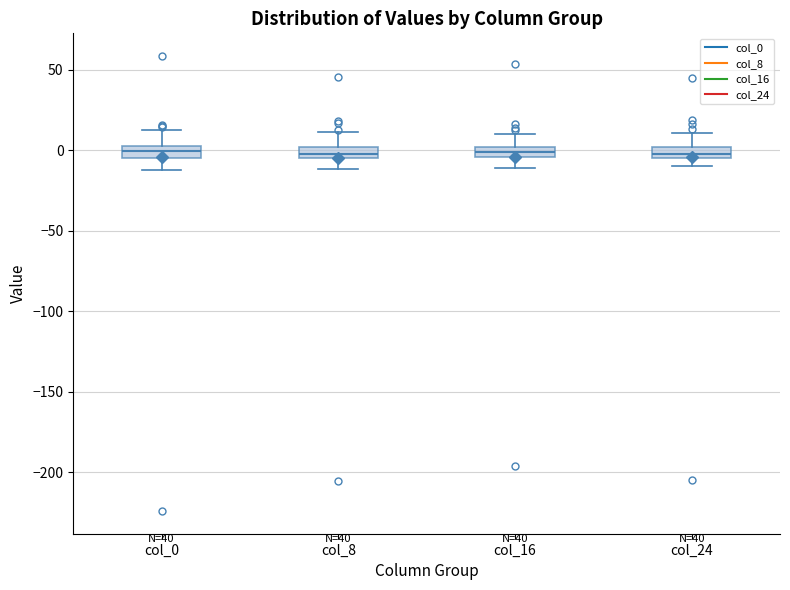

Where does the lower whisker of the box for col_0 end on the y-axis? The values are not printed on the chart, so give them approximately, as read against the axis.

-10